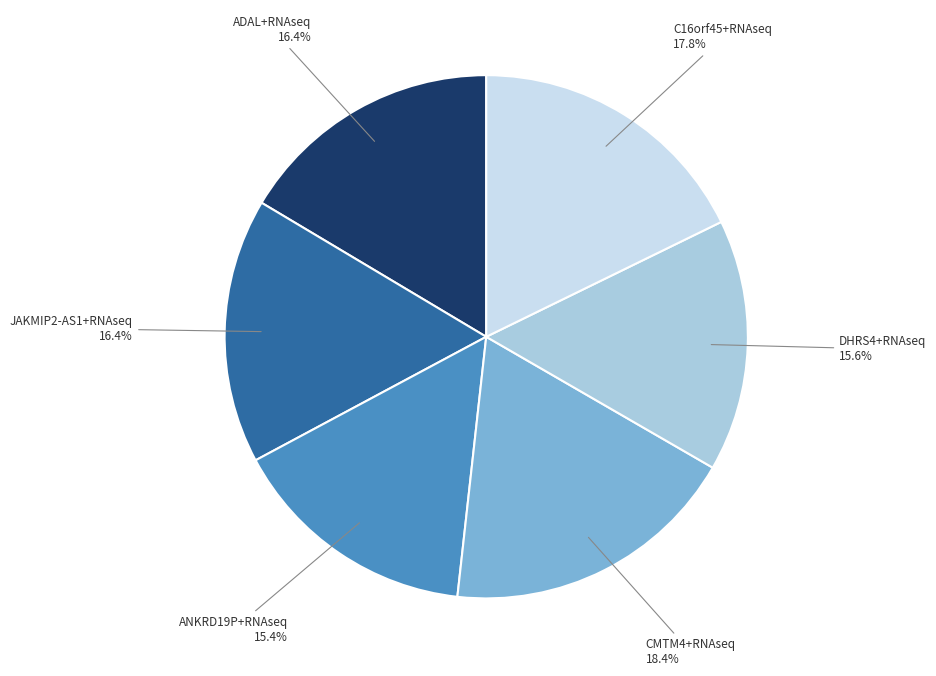

Does ADAL+RNAseq account for over 50% of the chart?

No